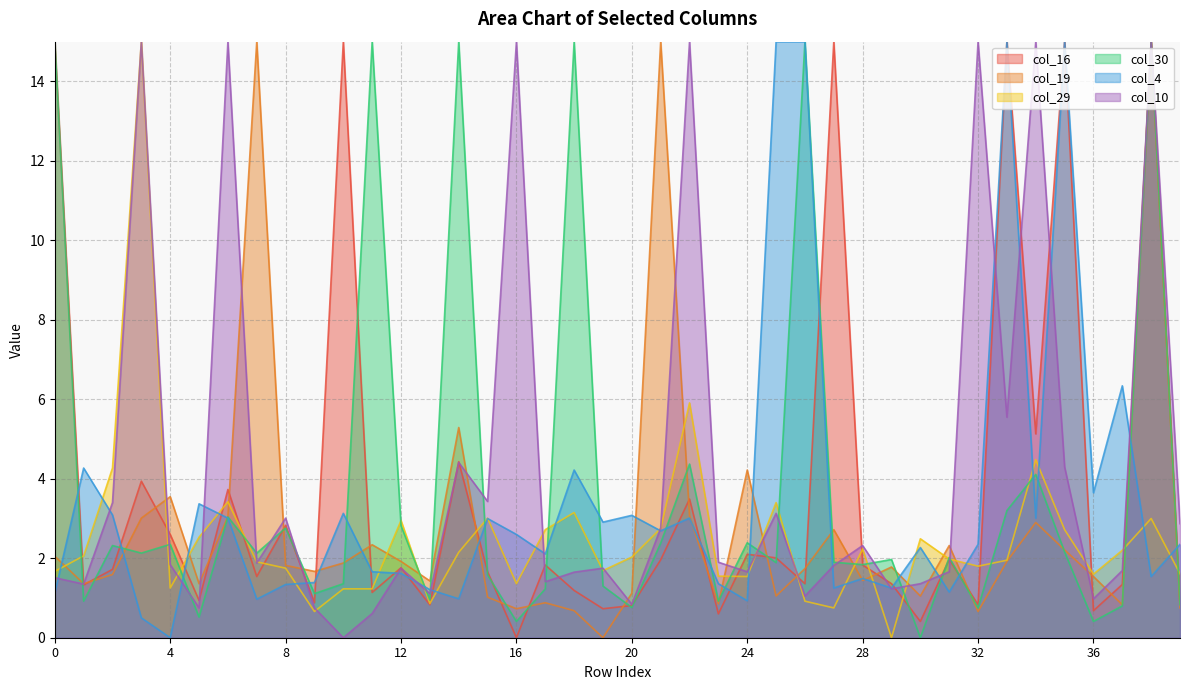

In col_30, how many points are higher than both neighbors (excluding endpoints)?

14